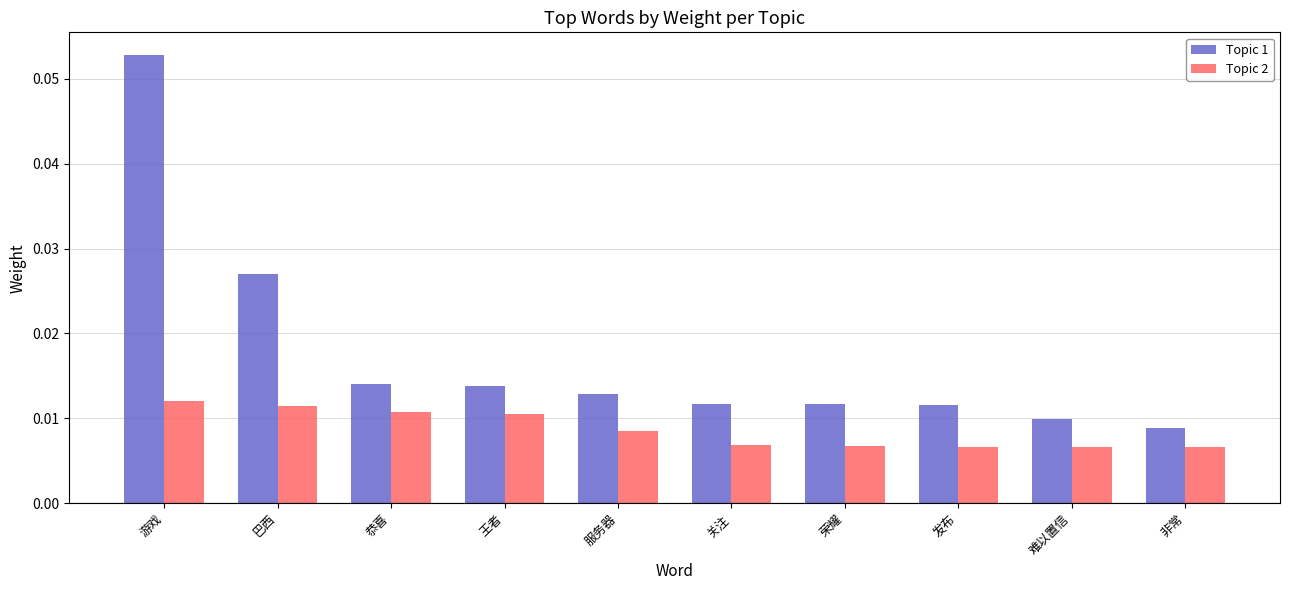

At which category is the sum across all series the highest?

游戏